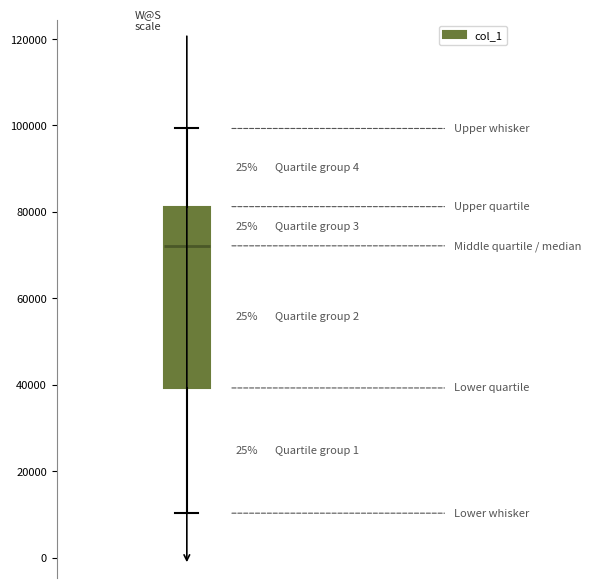

Where does the median line of the box sit on the y-axis? The values are not printed on the chart, so give them approximately, as read against the axis.

72000